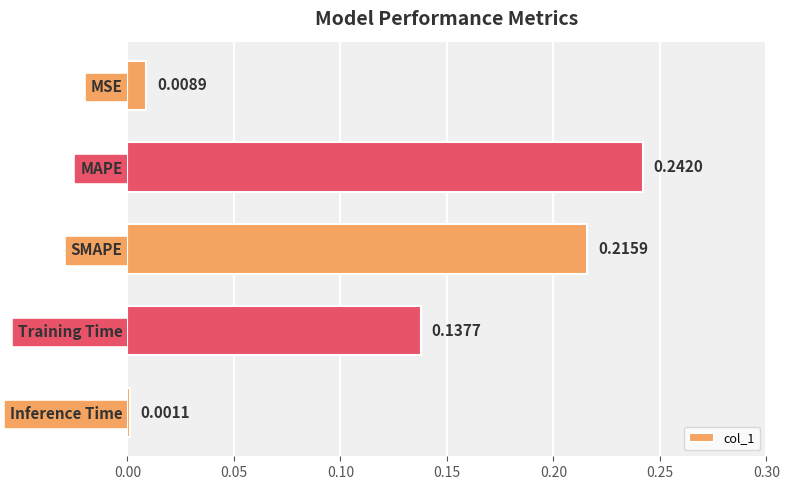

At which label is the value closest to 0?

Inference Time